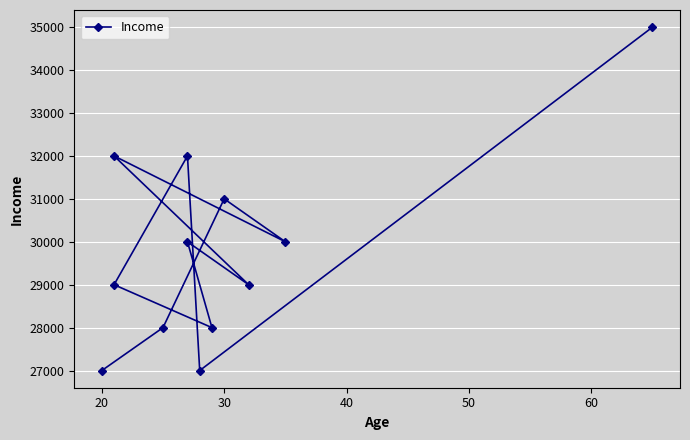

What is the change in value from 8 to 9?

+3000